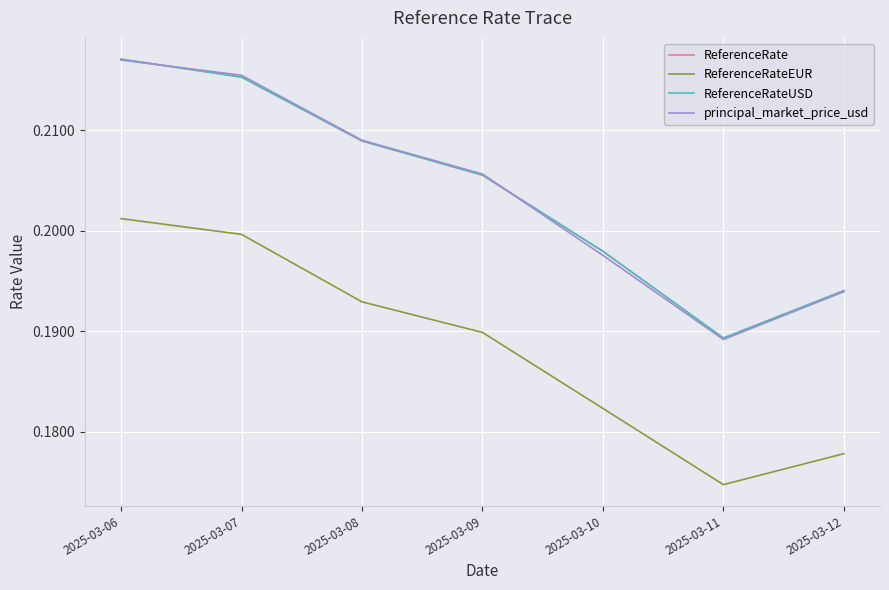

Count the ReferenceRateUSD values in the range 0 to 1.

7